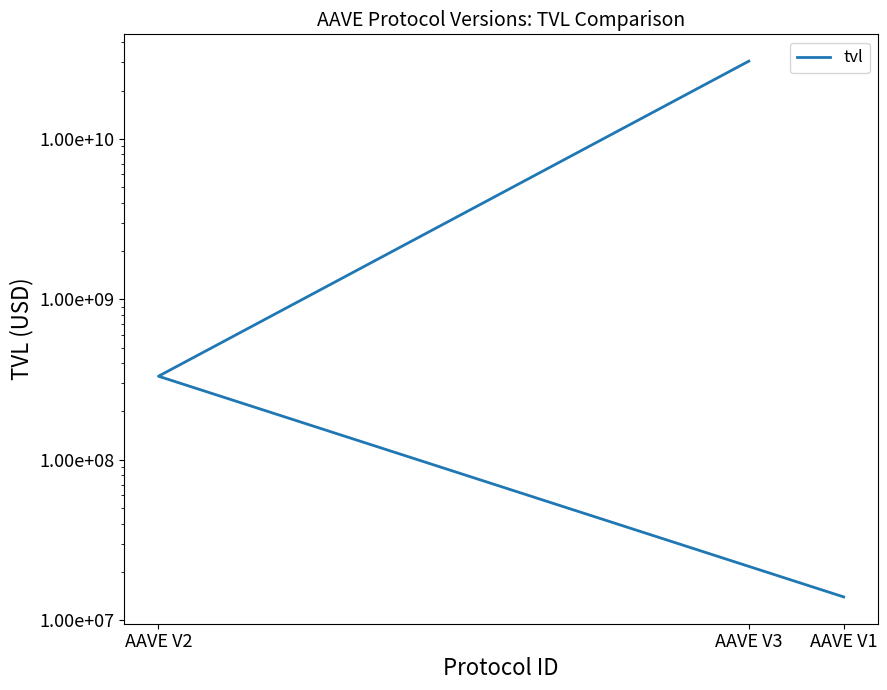

Between AAVE V3 and AAVE V2, which is larger?

AAVE V3